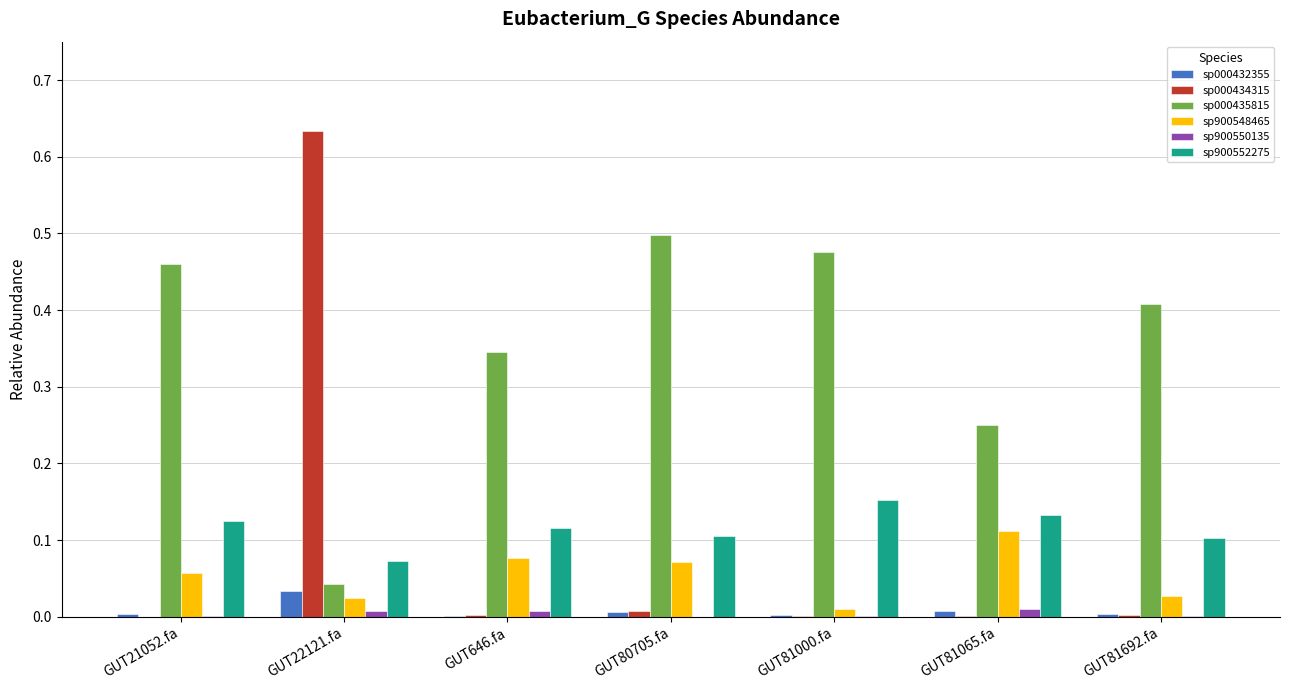

What is the sum of all sp000435815 values?

2.5